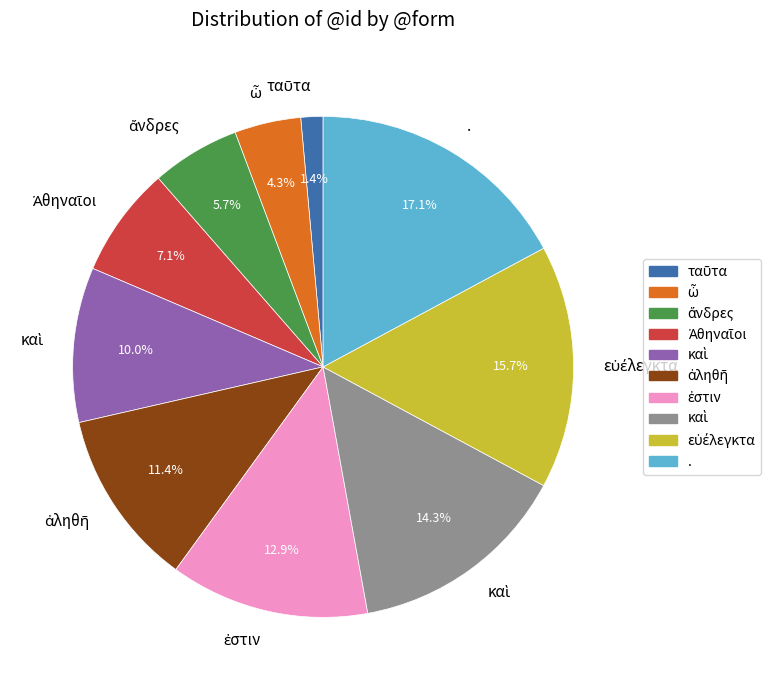

Does any single category account for the majority?

No